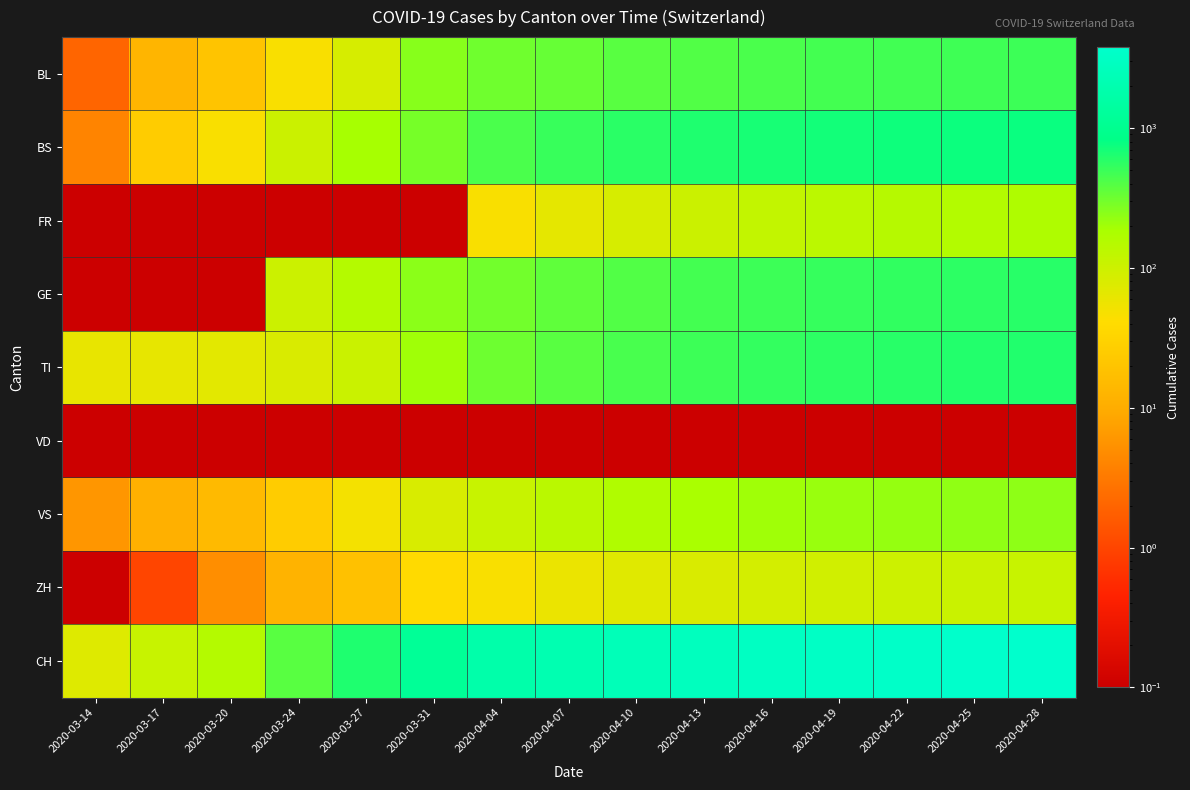

At which category does the chart reach its peak across all series?

2020-04-28